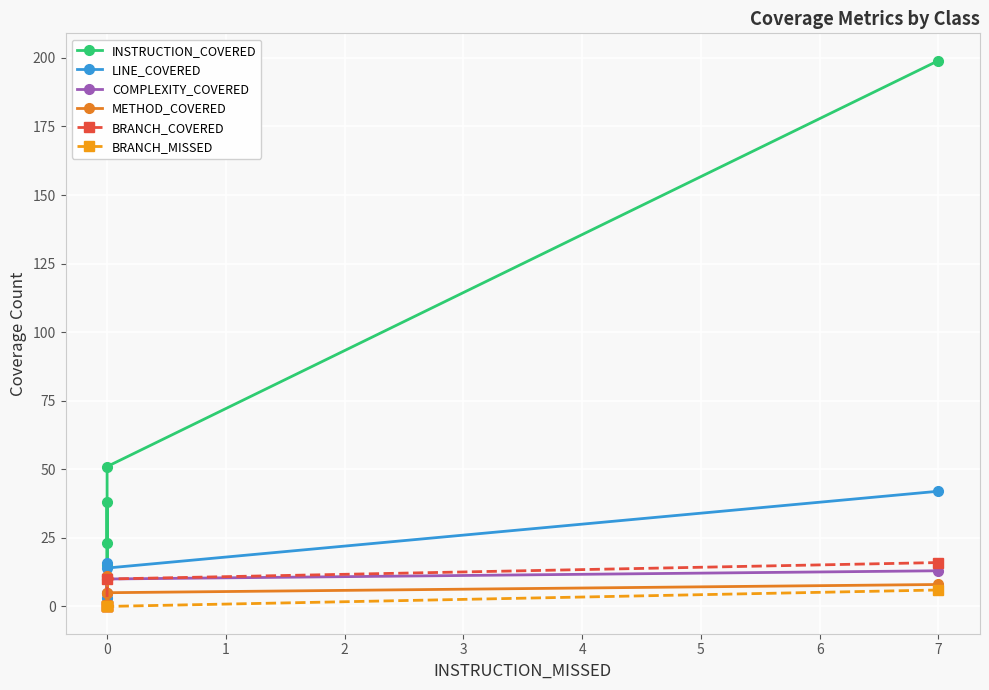

Reading left to right, transcribe all the data shown in this chart.

INSTRUCTION_COVERED: 199	51	15	38	23
LINE_COVERED: 42	14	3	16	10
COMPLEXITY_COVERED: 13	10	1	11	5
METHOD_COVERED: 8	5	1	11	5
BRANCH_COVERED: 16	10	0	0	0
BRANCH_MISSED: 6	0	0	0	0